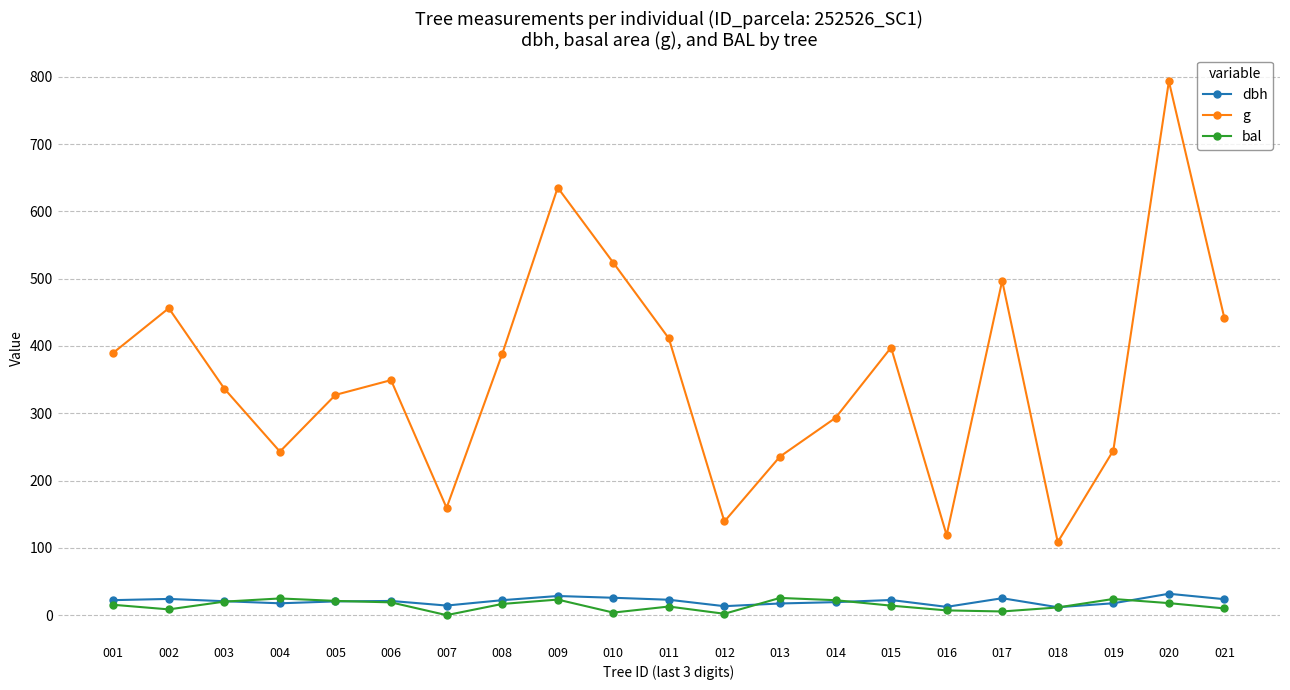

What is the difference between the maximum and minimum values in the g series?

684.7